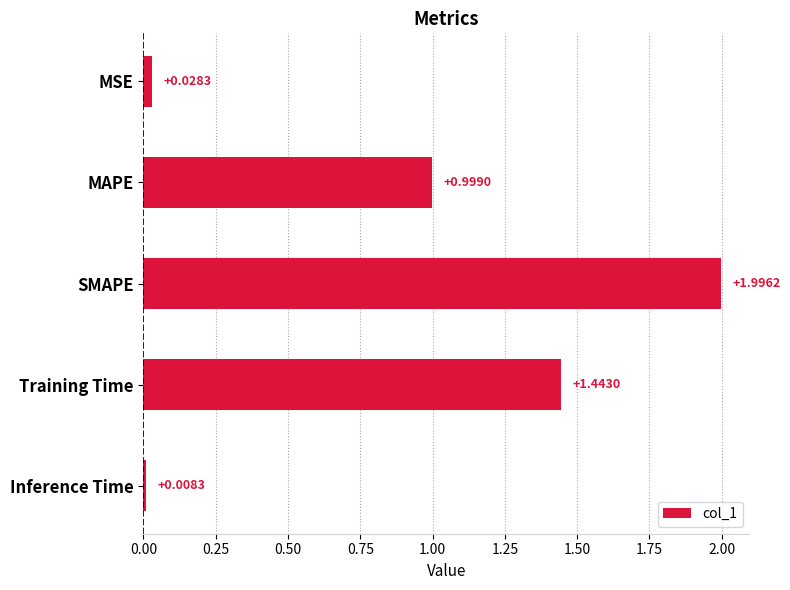

What is the sum of all values?

4.5